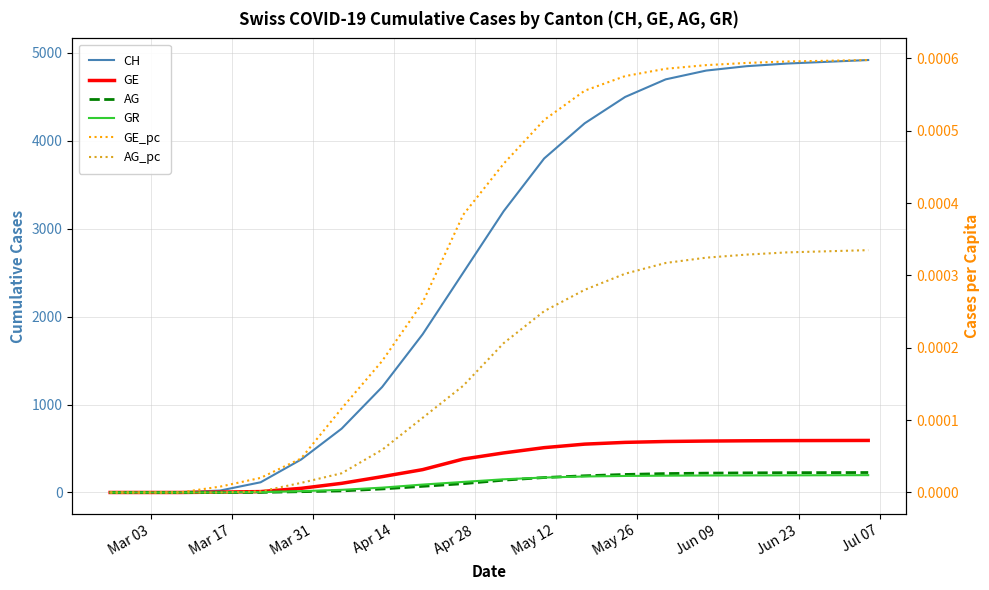

The value of GE_pc at Jun 09 is 0.0. True or false?

False